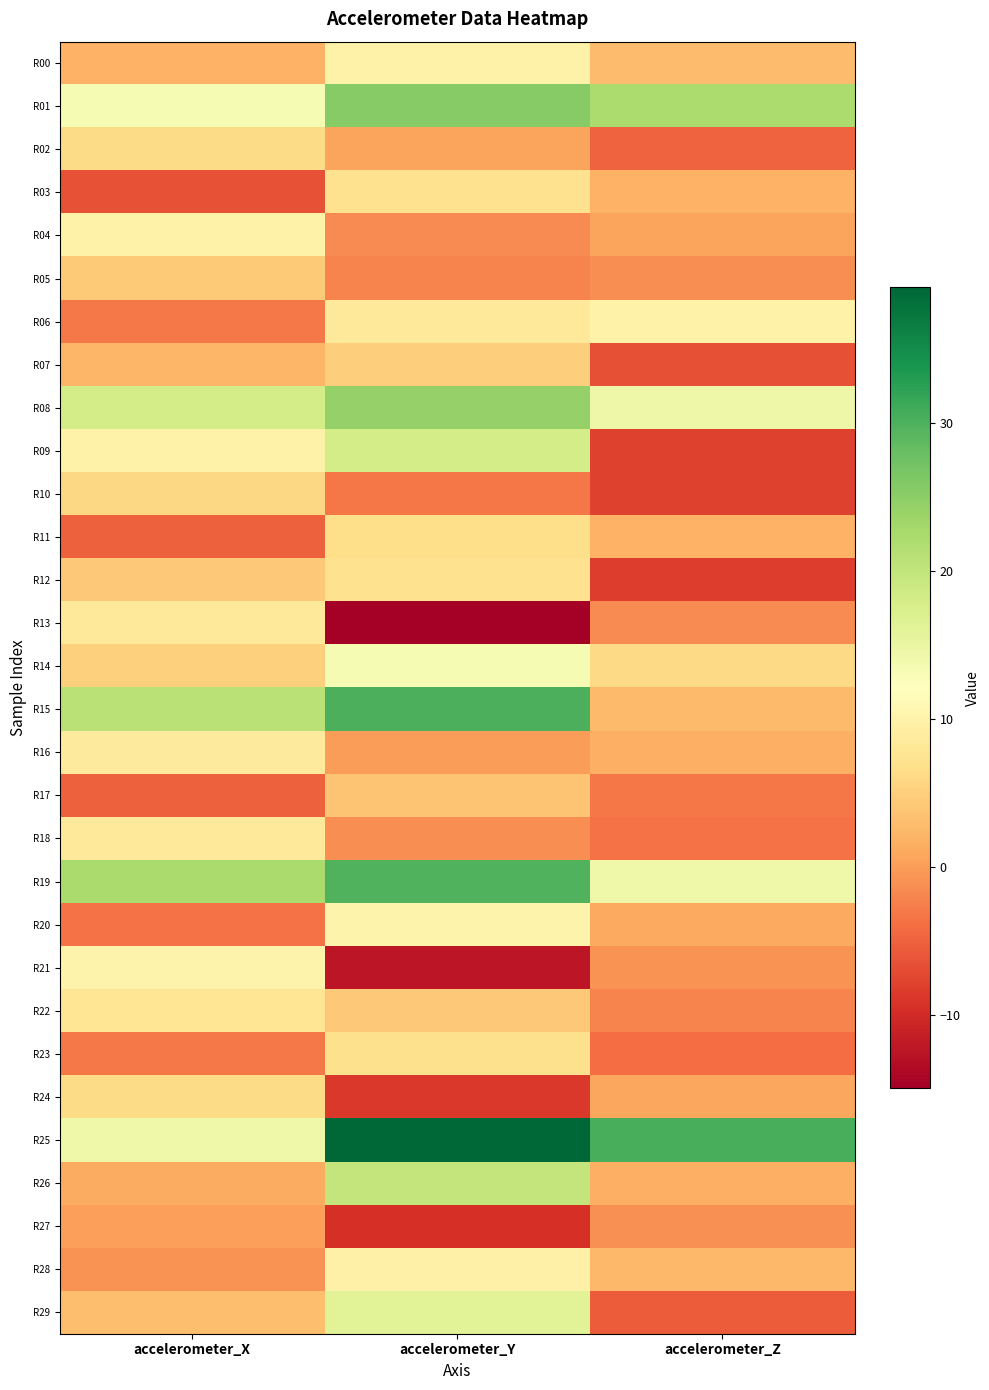

Which has a higher value, accelerometer_Z or accelerometer_X?

accelerometer_Z